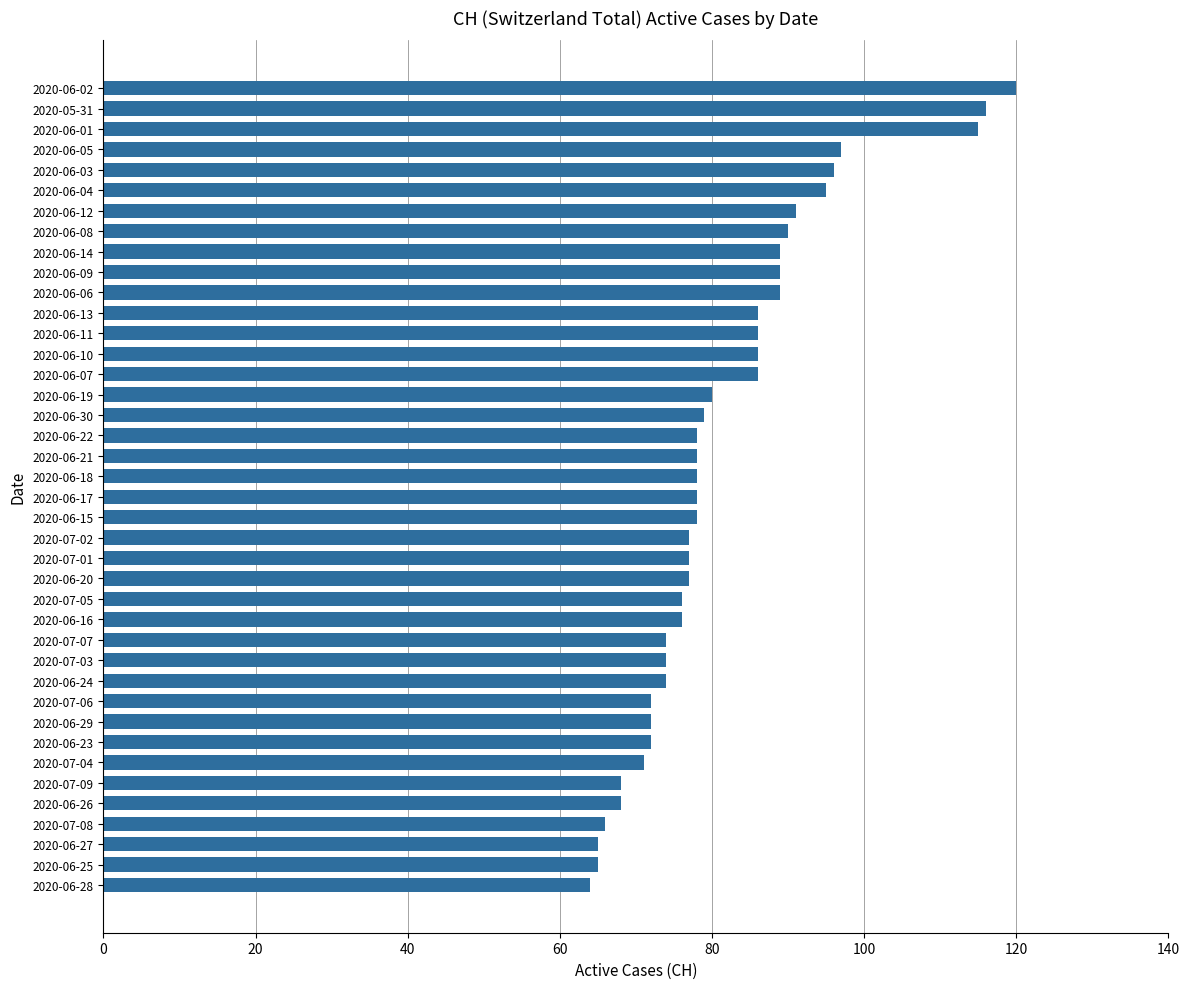

What is the difference between the second highest and minimum values?

52